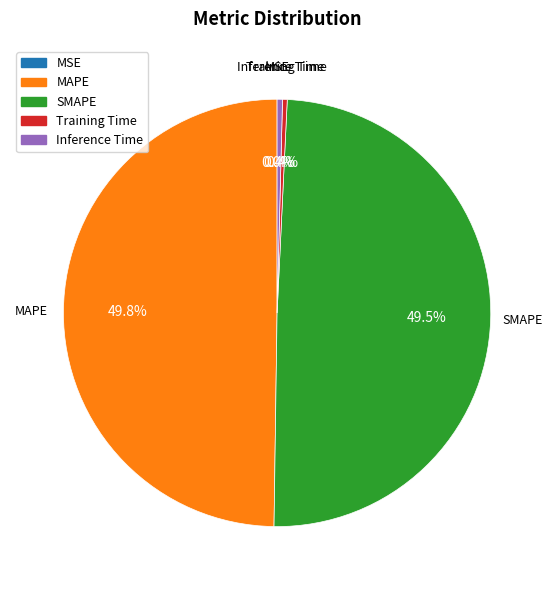

What portion of the pie excludes MAPE?

50.2%